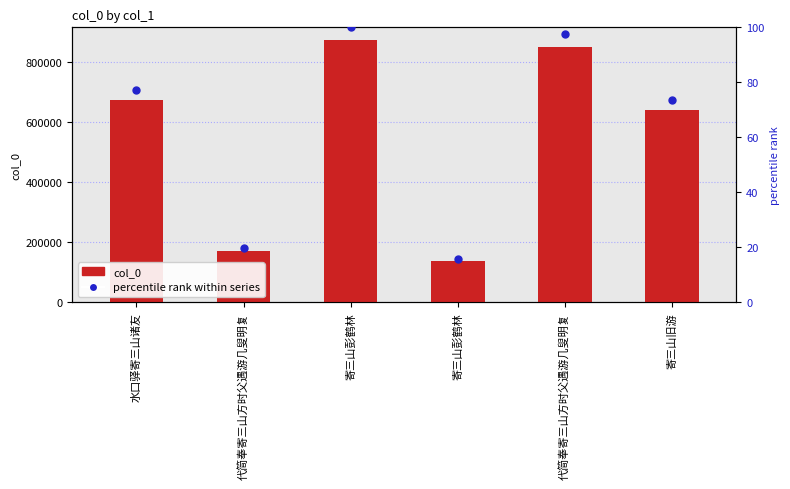

Which series has the largest total across all categories?

col_0